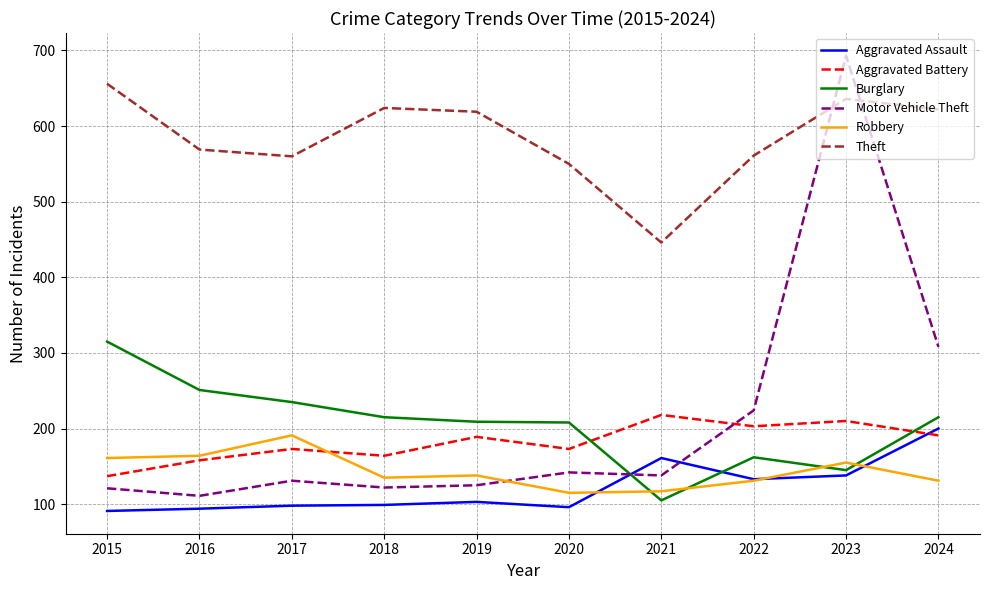

Where is Motor Vehicle Theft nearest to the value 402?

2024